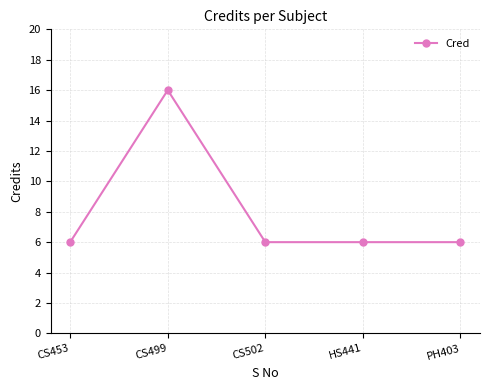

At which category does the data reach its first local peak?

CS499